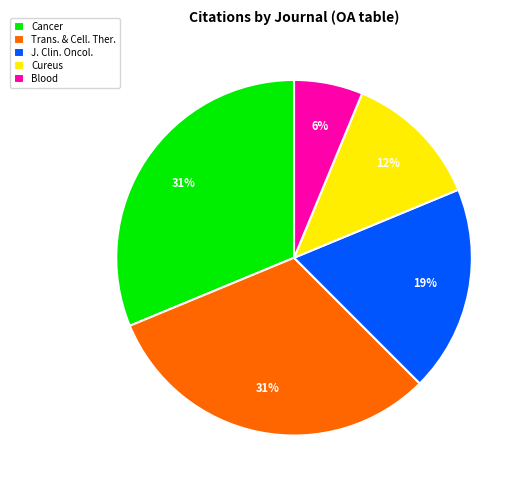

Which category has the smallest portion of the pie?

Blood